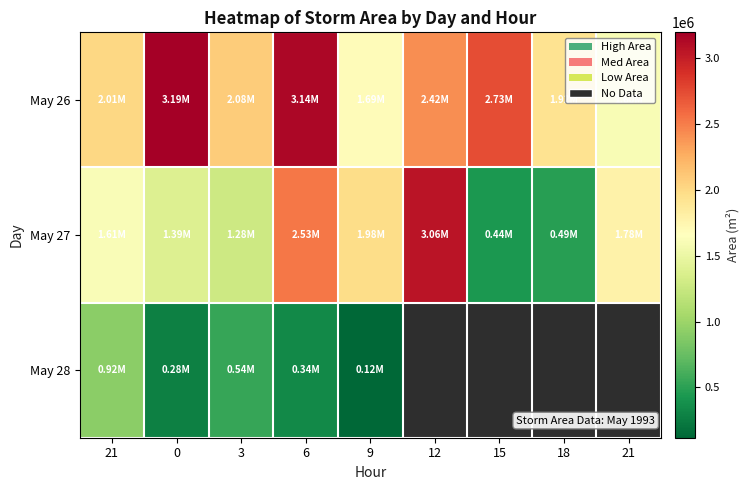

What is the approximate value of row_0 at 9?

1691875.0